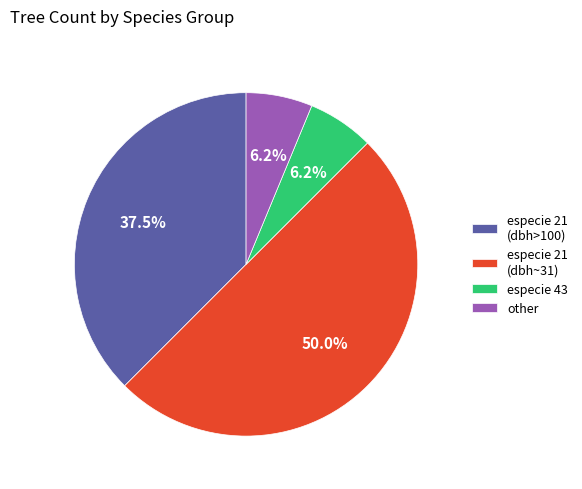

To the nearest percent, what is the average slice percentage?

25%